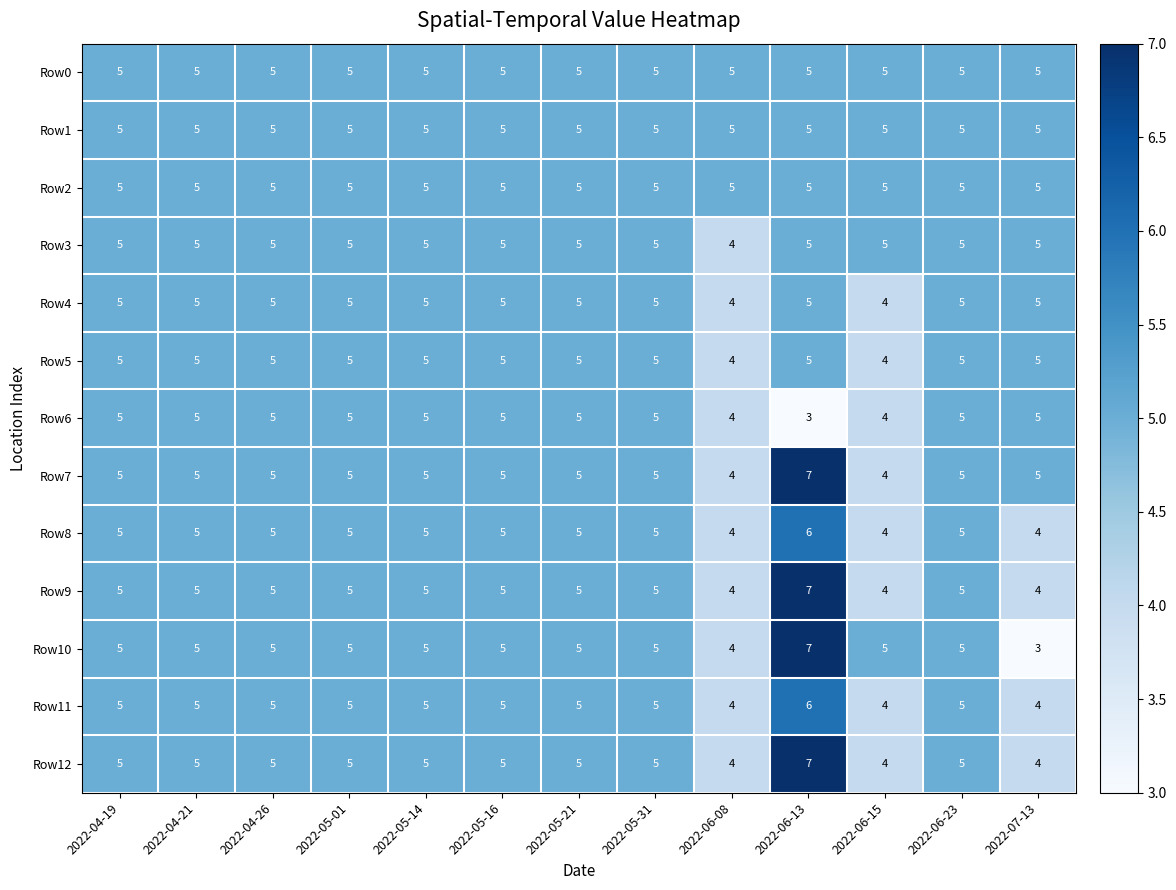

What value does the Row3 series have at 2022-05-31?

5